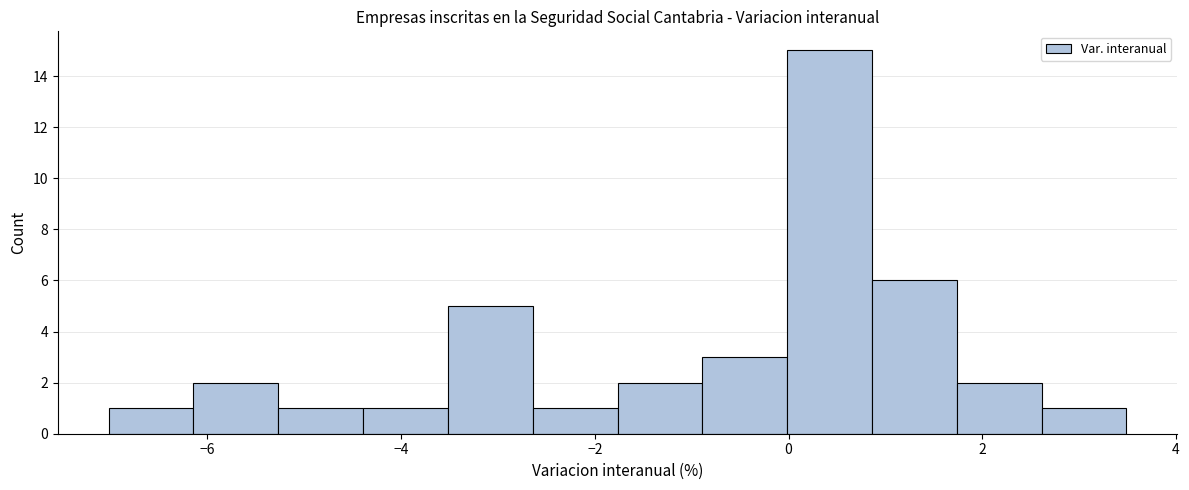

What is the height of the bar covering -5.2 to -4.4 on the x-axis? Neither the bar edges nor the heights are printed on the chart, so give them approximately, as read against the axes.

1